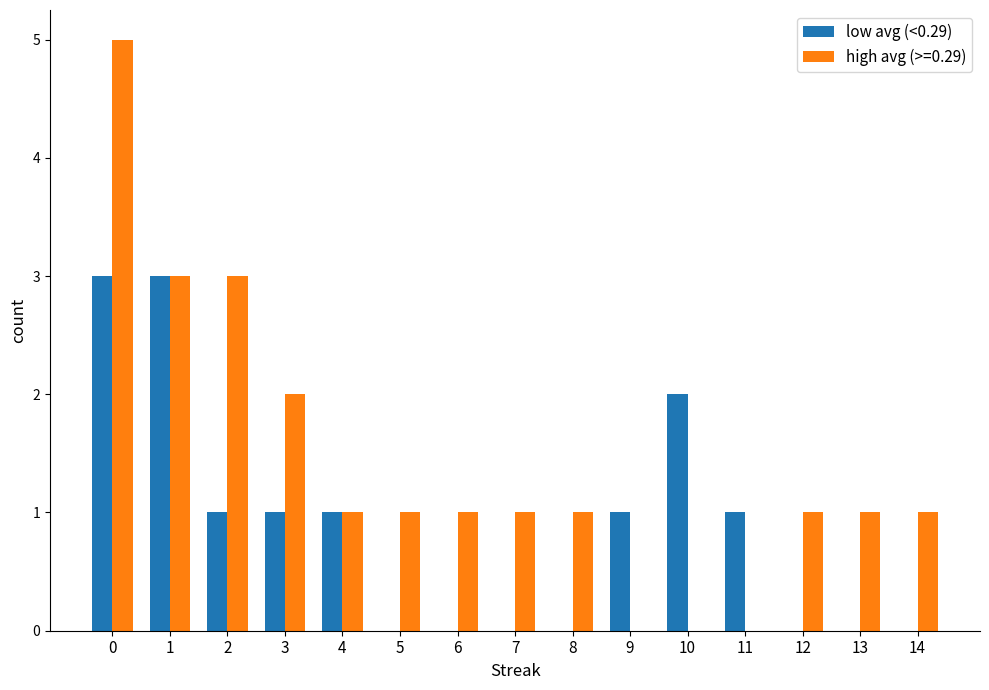

Reading left to right, extract all data points from this chart.

low avg (<0.29): 3	3	1	1	1	0	0	0	0	1	2	1	0	0	0
high avg (>=0.29): 5	3	3	2	1	1	1	1	1	0	0	0	1	1	1